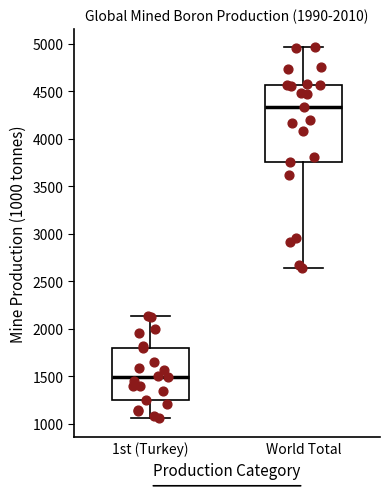

Which box's median line is the highest?

World Total